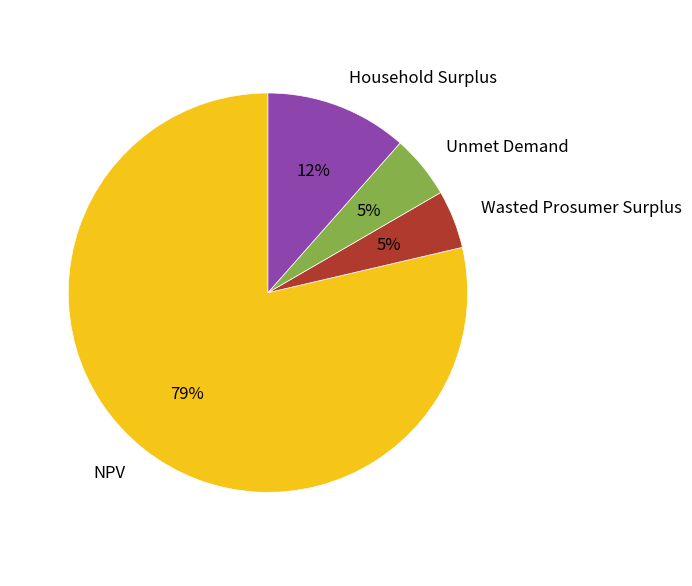

To the nearest percent, what is the combined percentage of NPV and Wasted Prosumer Surplus?

83%